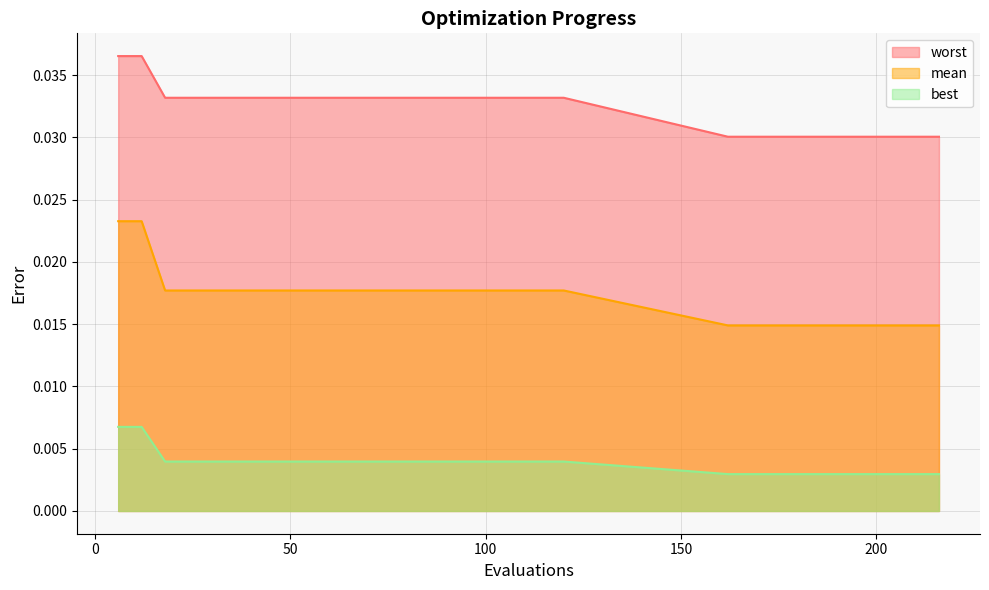

Which series has the largest total across all categories?

worst